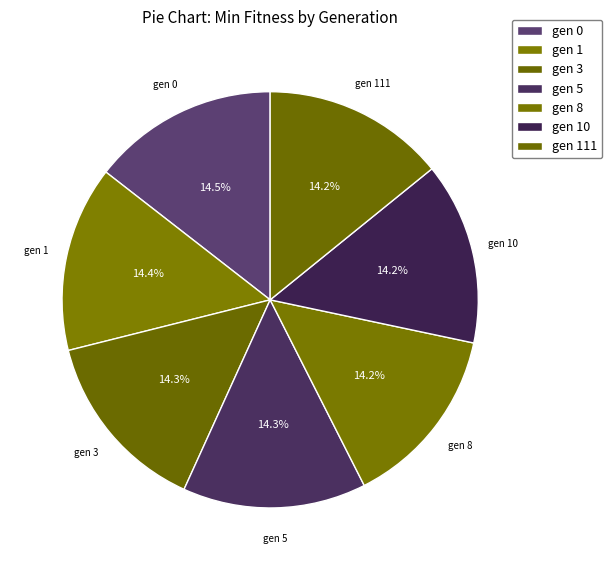

Does gen 1 represent more than half of the total?

No